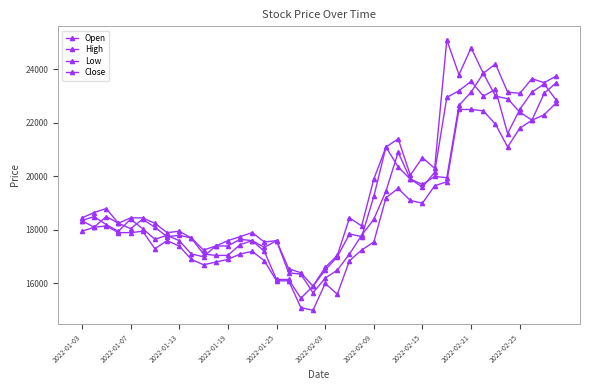

Which series has the largest total across all categories?

High